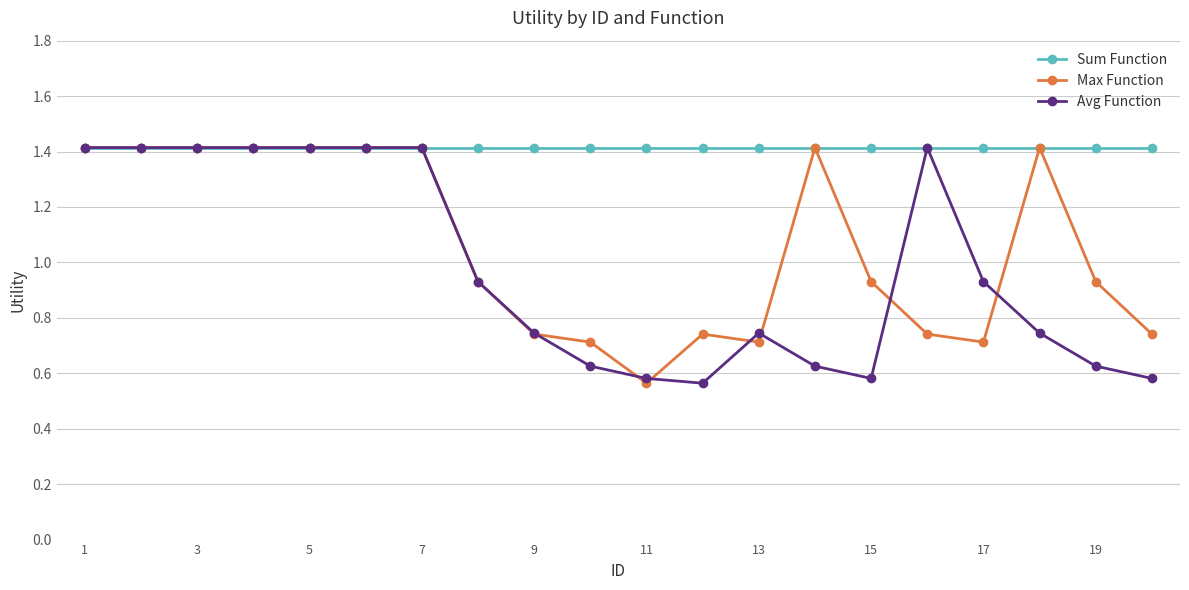

List the series in order of their overall mean, highest first.

Sum Function, Max Function, Avg Function